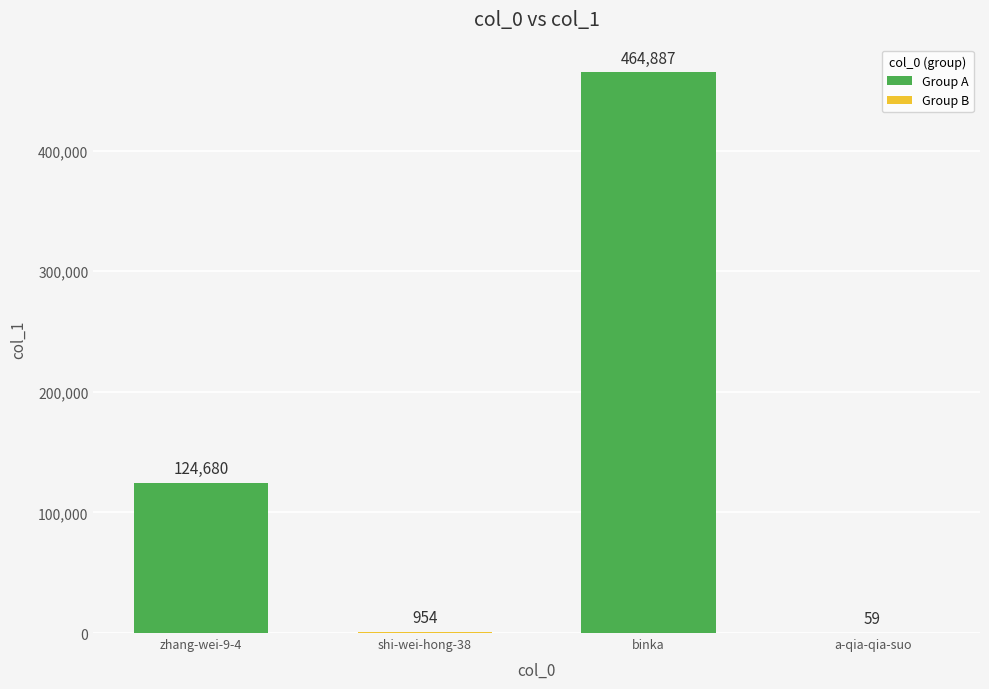

How many categories are shown in the chart?

4